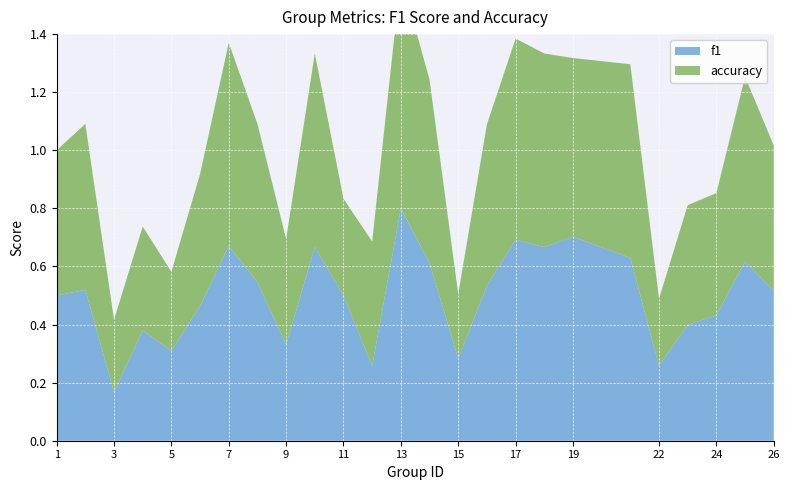

Reading left to right, what are all the values shown in this chart?

f1: 1=0.5	2=0.5	3=0.2	4=0.4	5=0.3	6=0.5	7=0.7	8=0.5	9=0.3	10=0.7	11=0.5	12=0.3	13=0.8	14=0.6	15=0.3	16=0.5	17=0.7	18=0.7	19=0.7	21=0.6	22=0.3	23=0.4	24=0.4	25=0.6	26=0.5
accuracy: 1=0.5	2=0.6	3=0.2	4=0.4	5=0.3	6=0.5	7=0.7	8=0.5	9=0.4	10=0.7	11=0.3	12=0.4	13=0.8	14=0.6	15=0.2	16=0.6	17=0.7	18=0.7	19=0.6	21=0.7	22=0.2	23=0.4	24=0.4	25=0.6	26=0.5